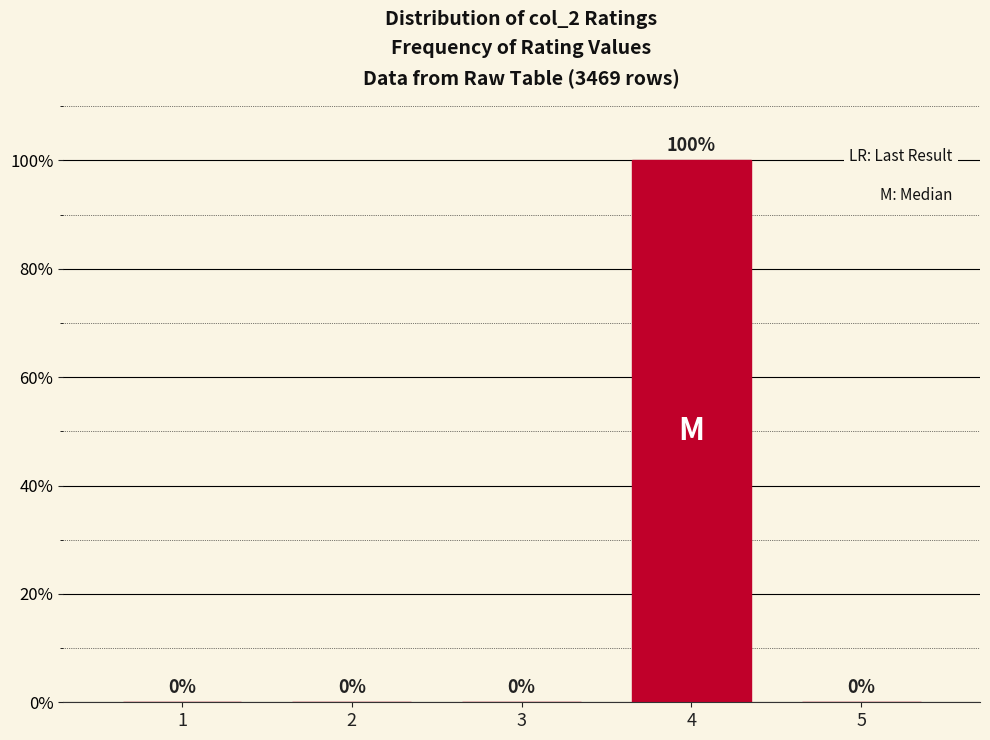

Reading right to left, extract all data points from this chart.

5=0	4=100	3=0	2=0	1=0